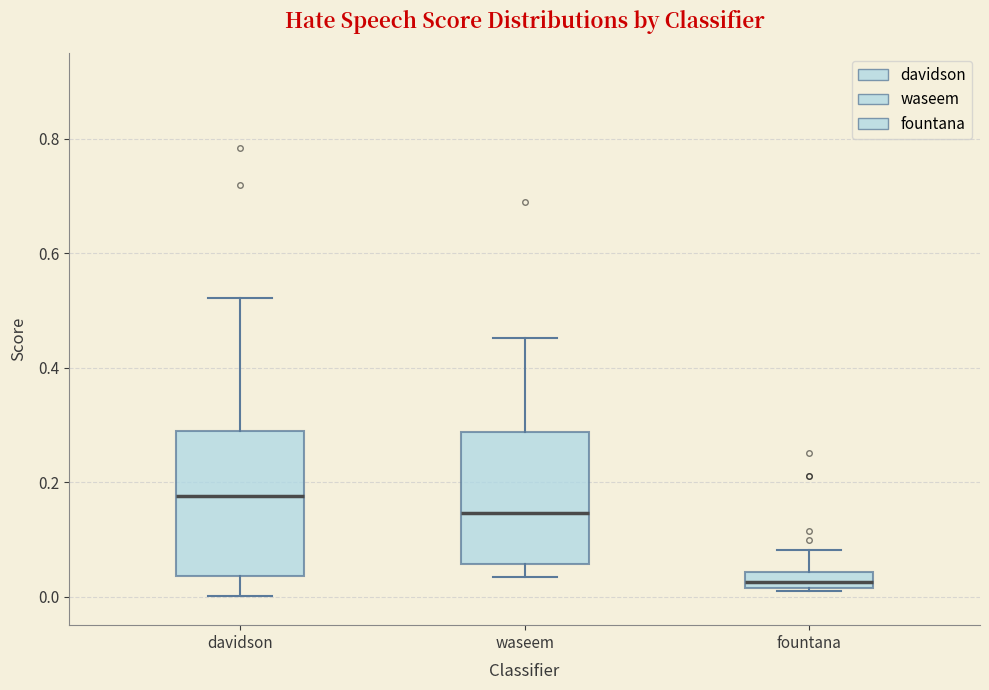

Which box has the lowest median line?

fountana